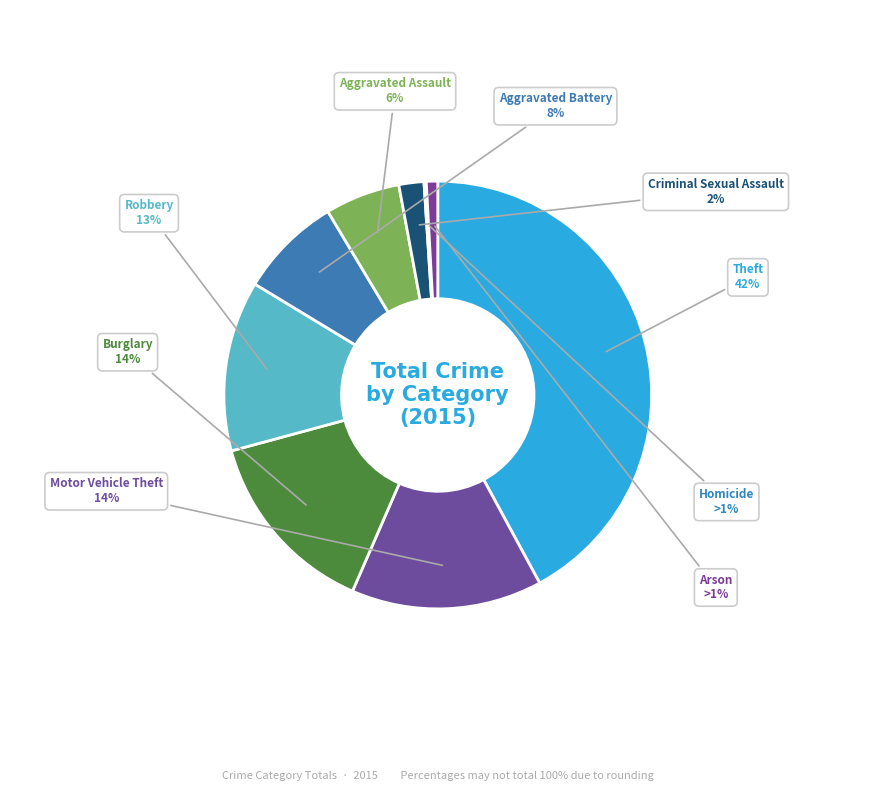

To the nearest percent, what is the average slice percentage?

11%